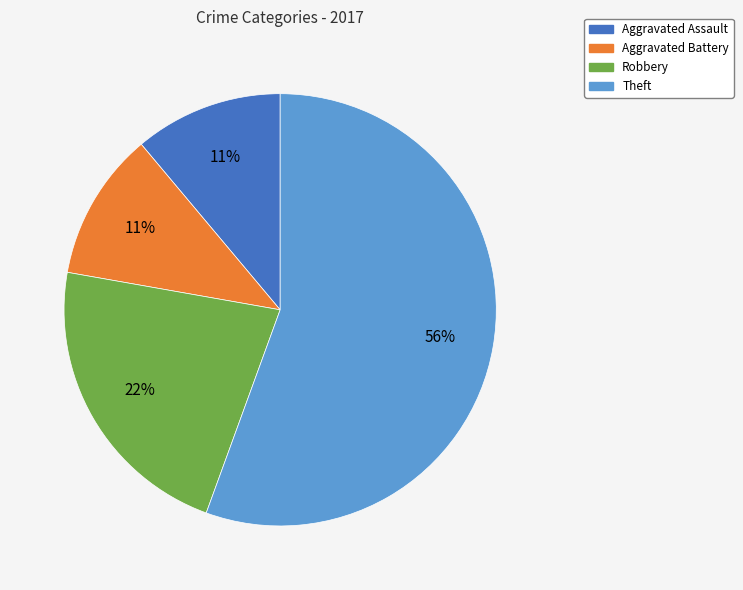

To the nearest percent, what is the average slice percentage?

25%